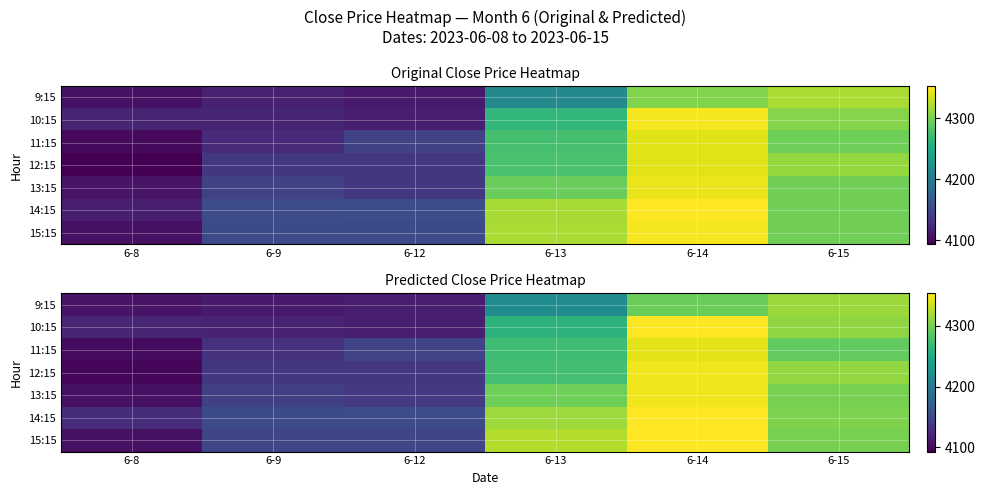

At which category does the chart reach its peak across all series?

6-14